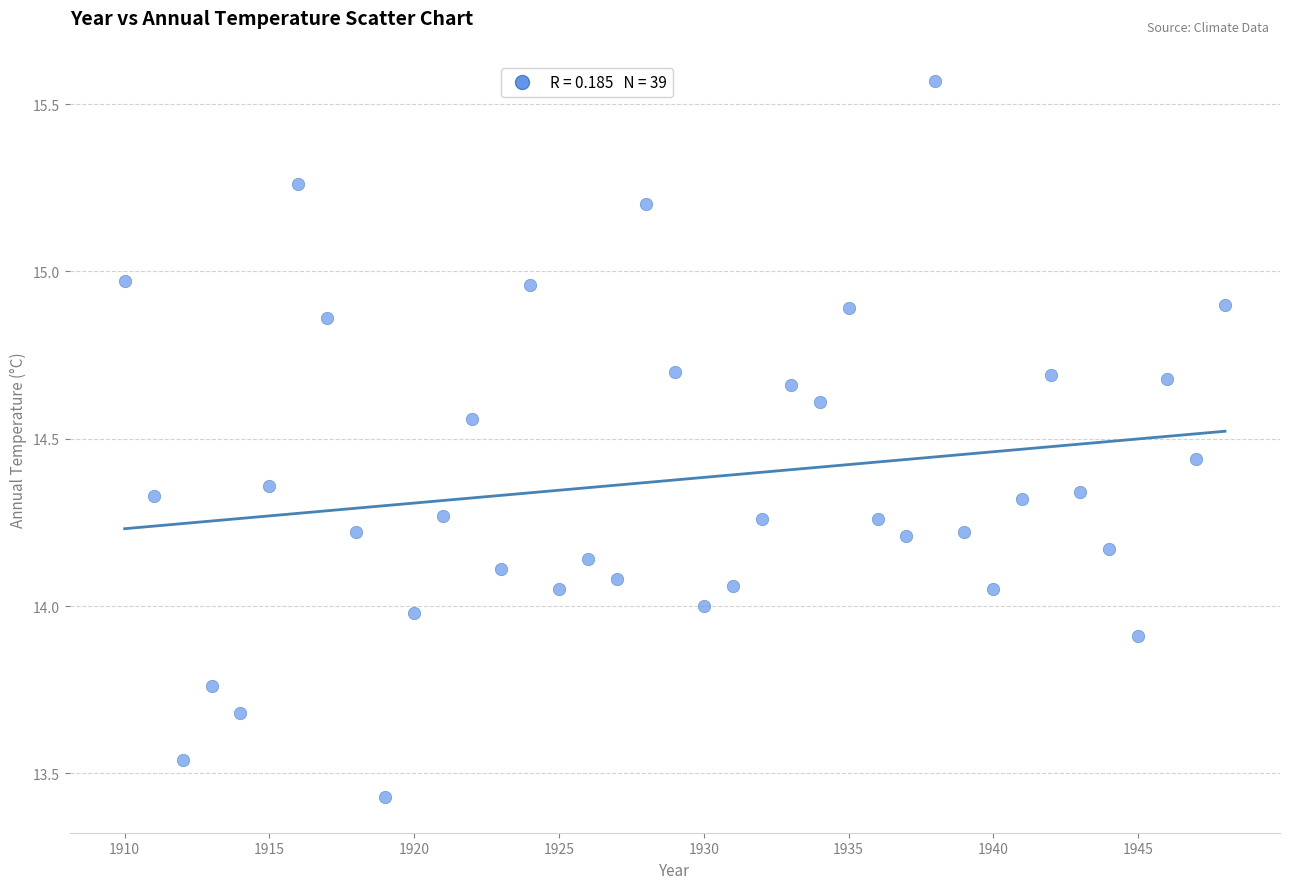

What is the range of X values (max minus min)?

38.0